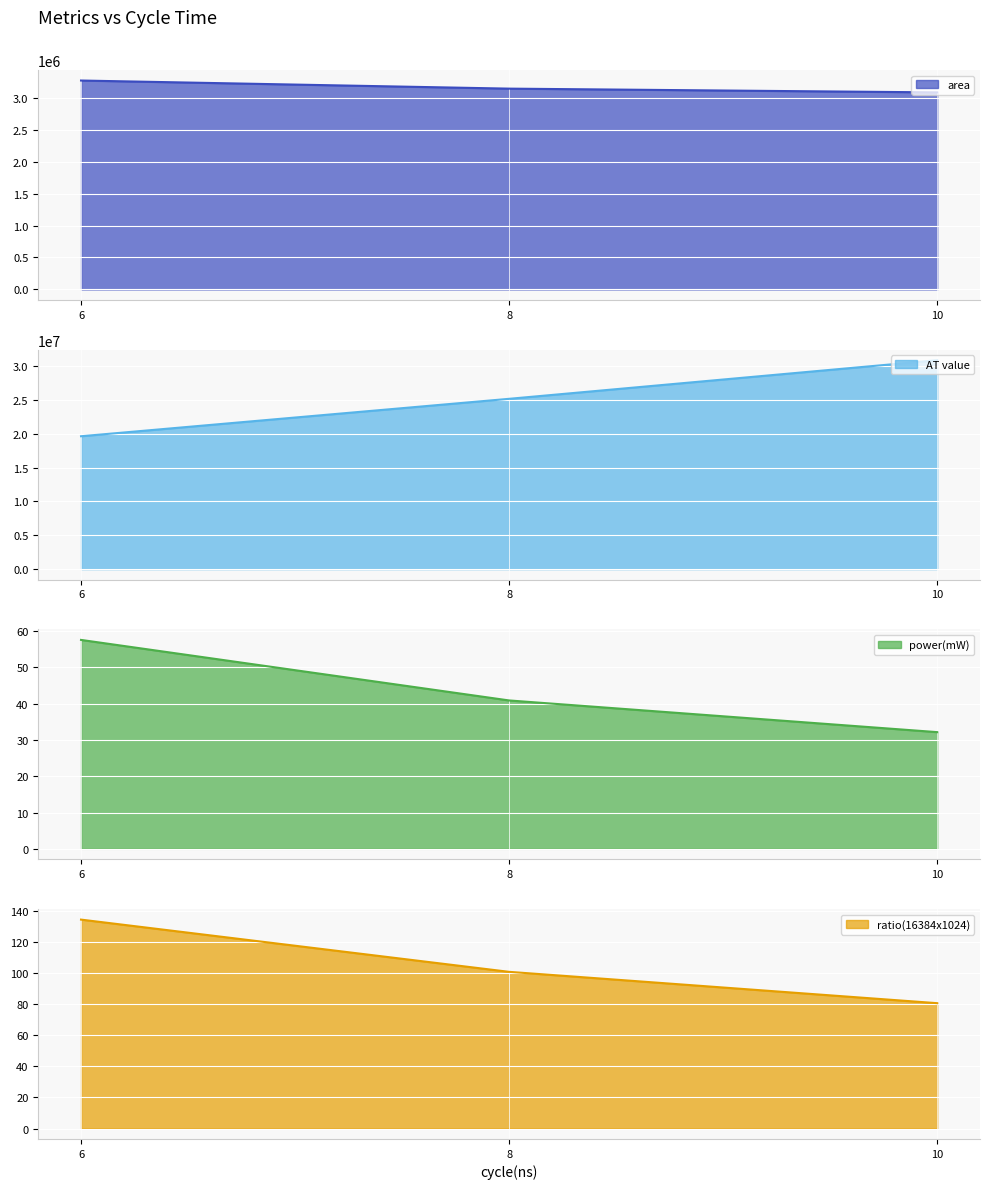

What are all the series names shown in the legend?

area, AT value, power(mW), ratio(16384x1024)